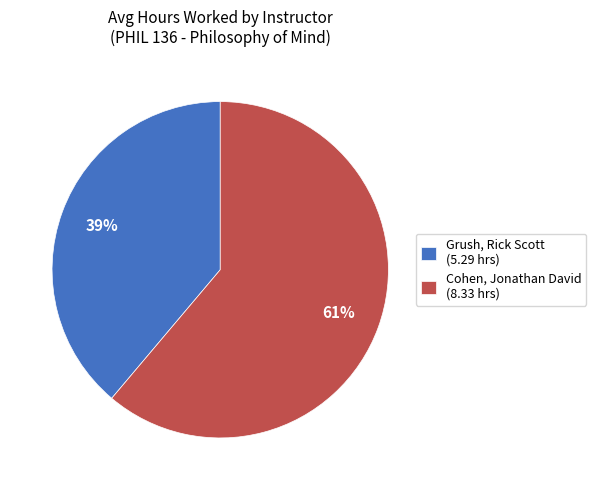

Is Cohen, Jonathan David the majority of the pie?

Yes